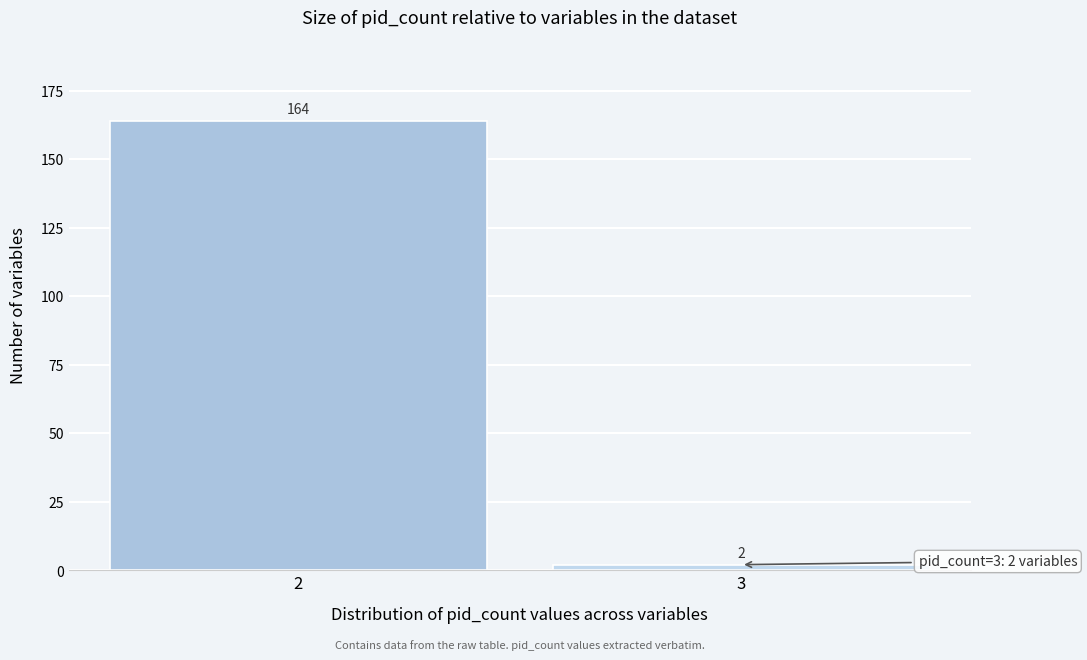

Reading left to right, transcribe all the data shown in this chart.

164	2